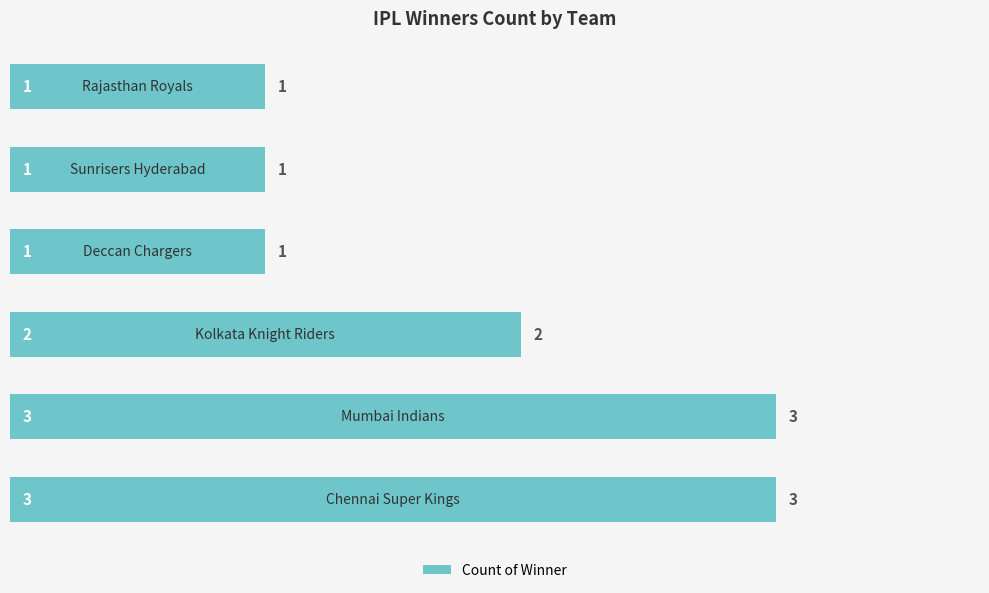

Count the values in the range 1 to 3.

6